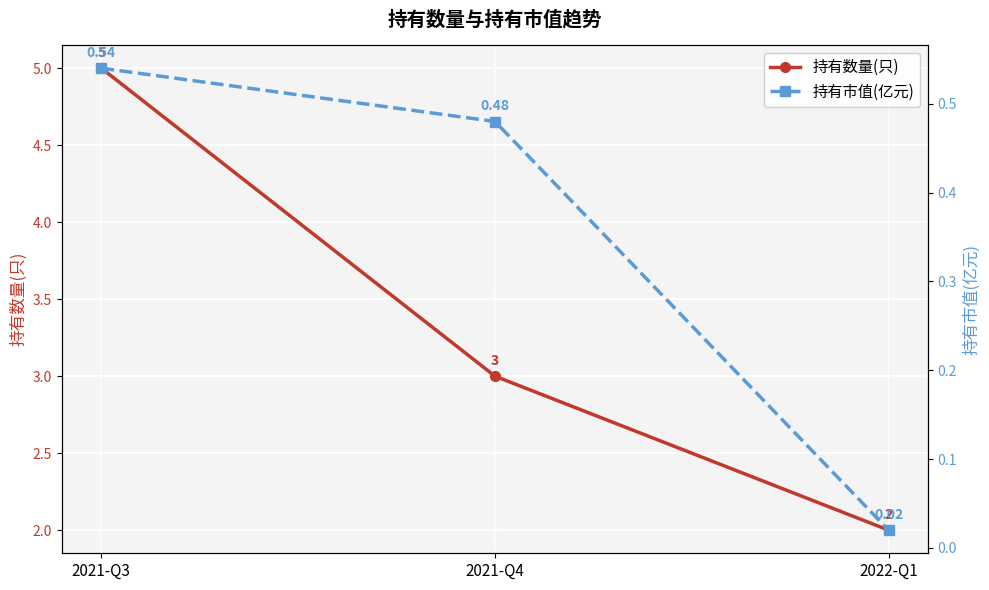

Where is 持有市值(亿元) nearest to the value 0?

2022-Q1